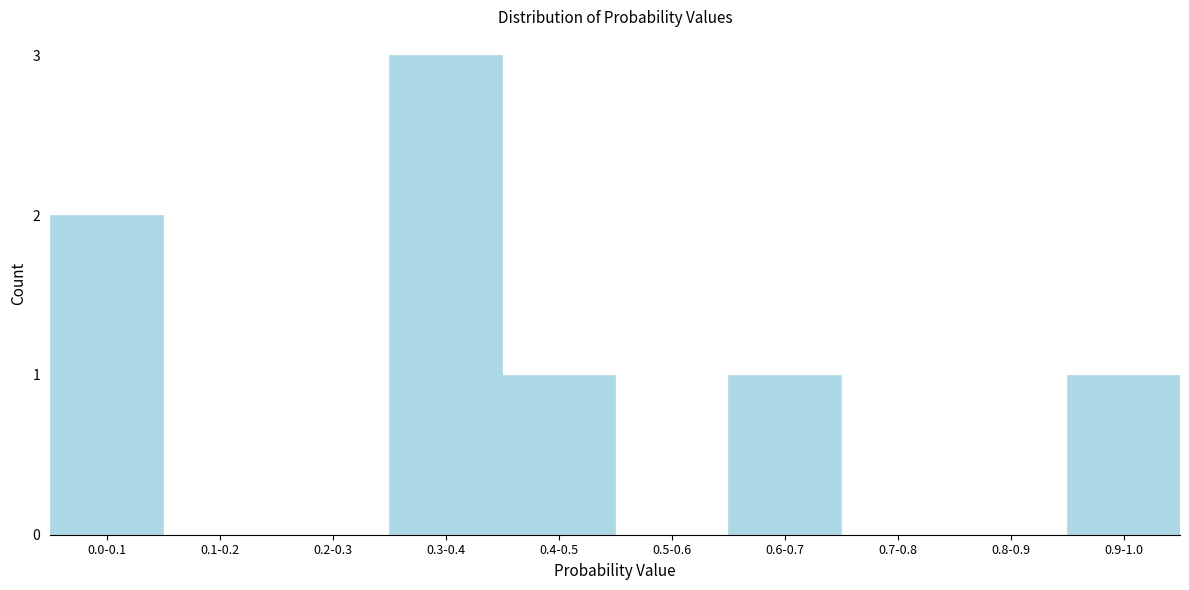

Reading left to right, extract all data points from this chart.

0.0-0.1=2	0.1-0.2=0	0.2-0.3=0	0.3-0.4=3	0.4-0.5=1	0.5-0.6=0	0.6-0.7=1	0.7-0.8=0	0.8-0.9=0	0.9-1.0=1